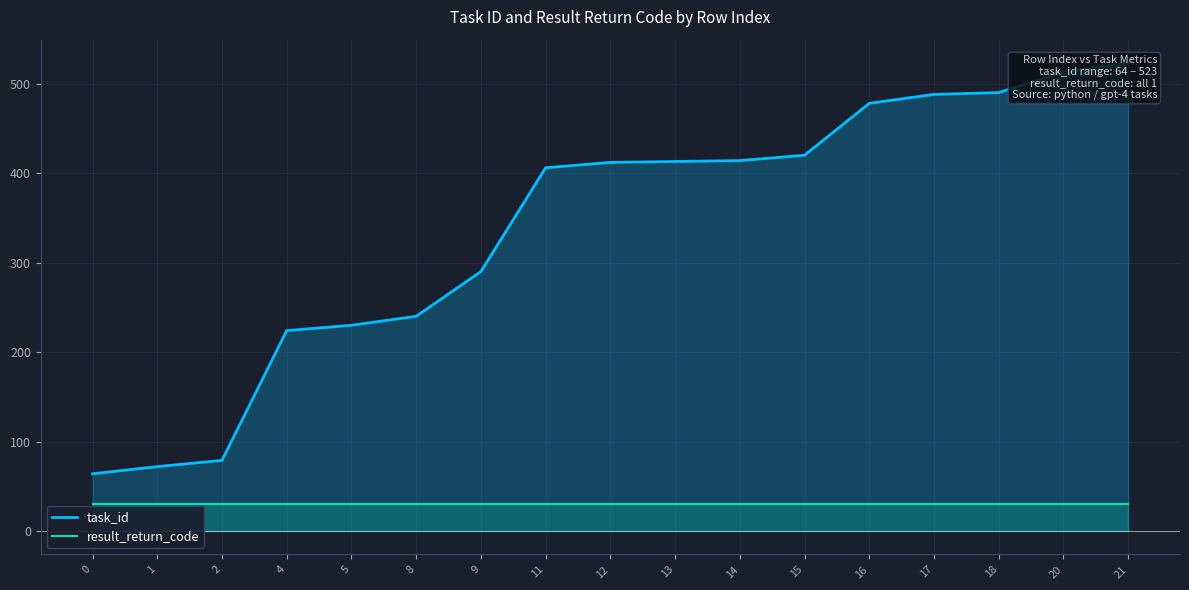

True or false: task_id has more than 0 points higher than both neighbors.

False